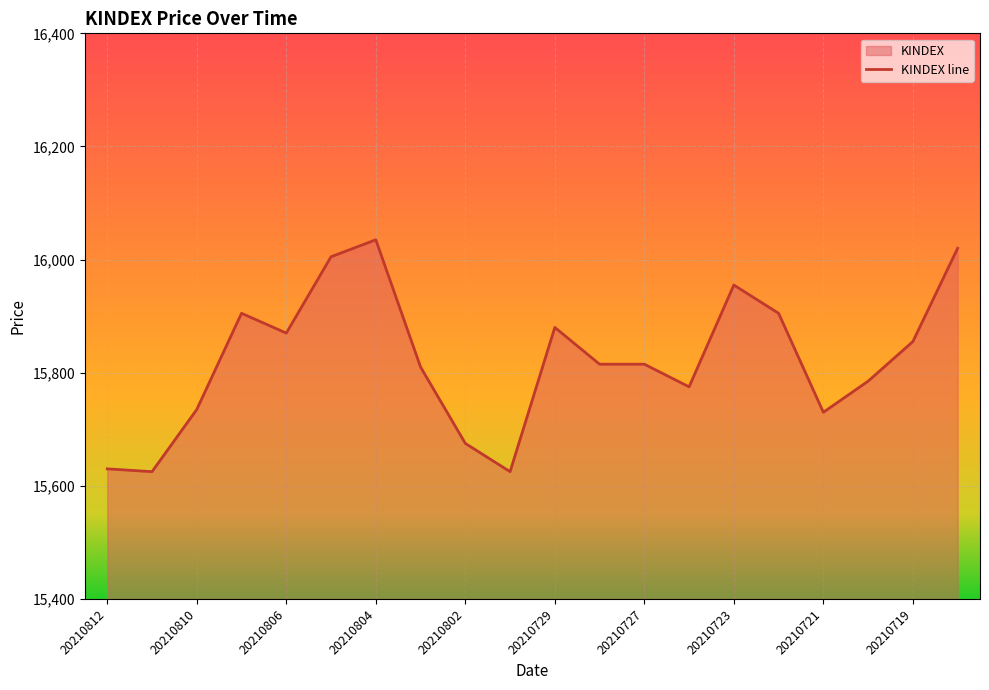

Reading left to right, extract all data points from this chart.

15630	15625	15735	15905	15870	16005	16035	15810	15675	15625	15880	15815	15815	15775	15955	15905	15730	15785	15855	16020